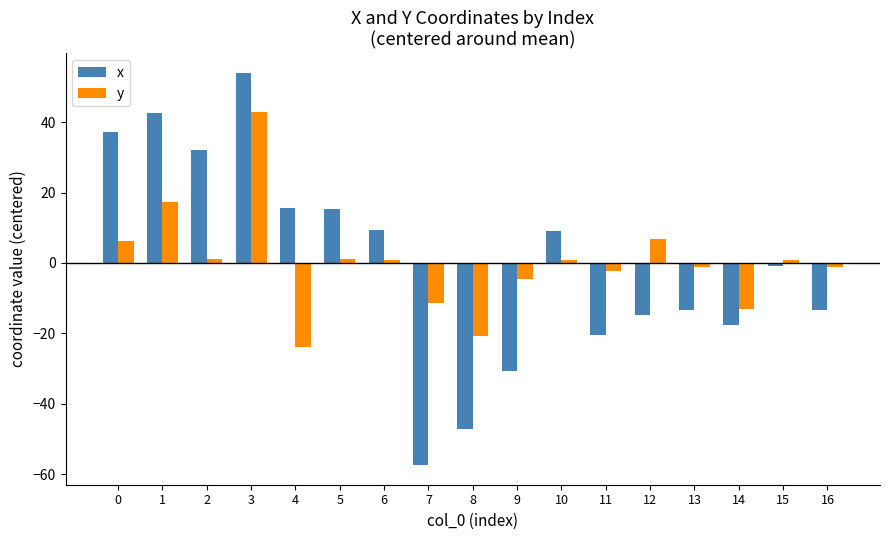

List the series in order of their peak value, lowest first.

y, x